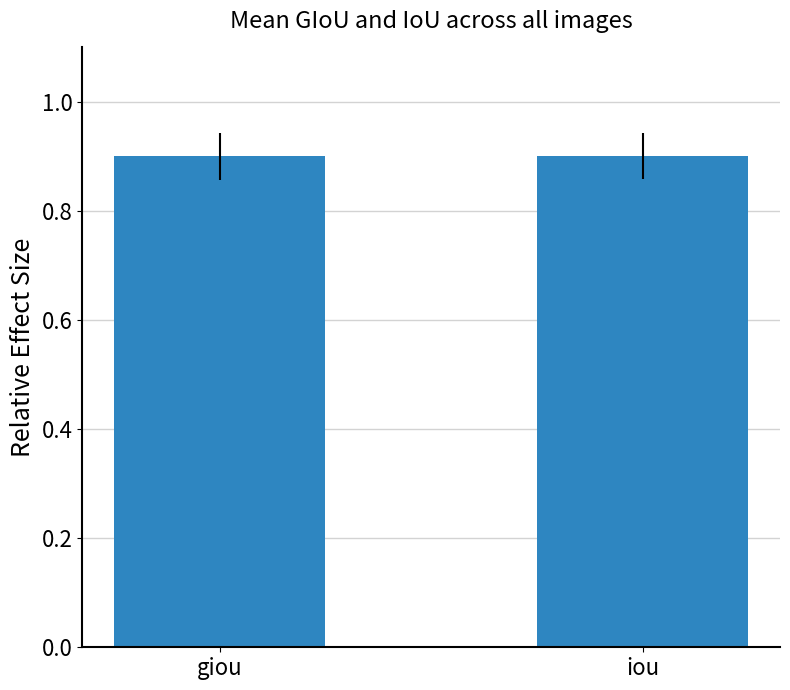

What is the value of the 1st bar from the left?

0.9